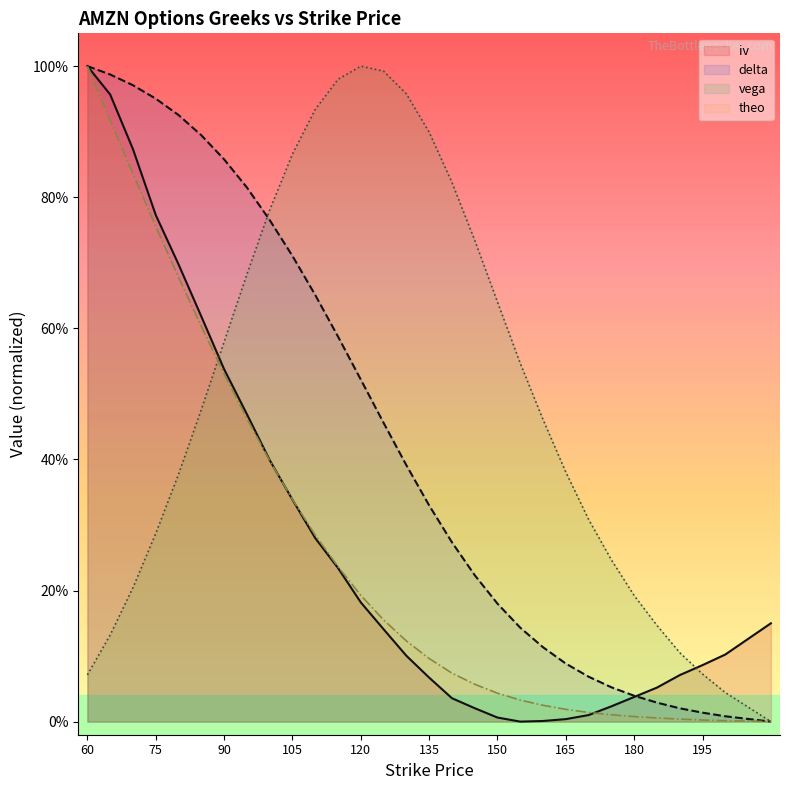

How many lines are shown in the chart?

4